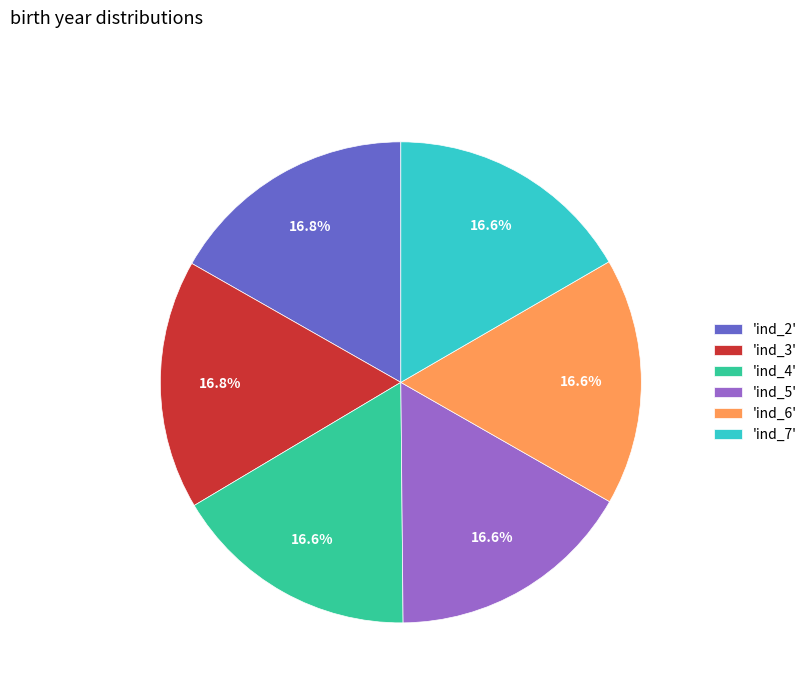

To the nearest percent, what is the average slice percentage?

17%